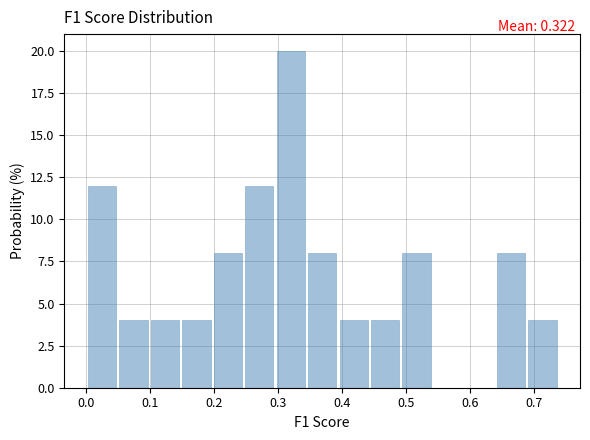

Over which range of the x-axis is the bar tallest?

0.30 to 0.34